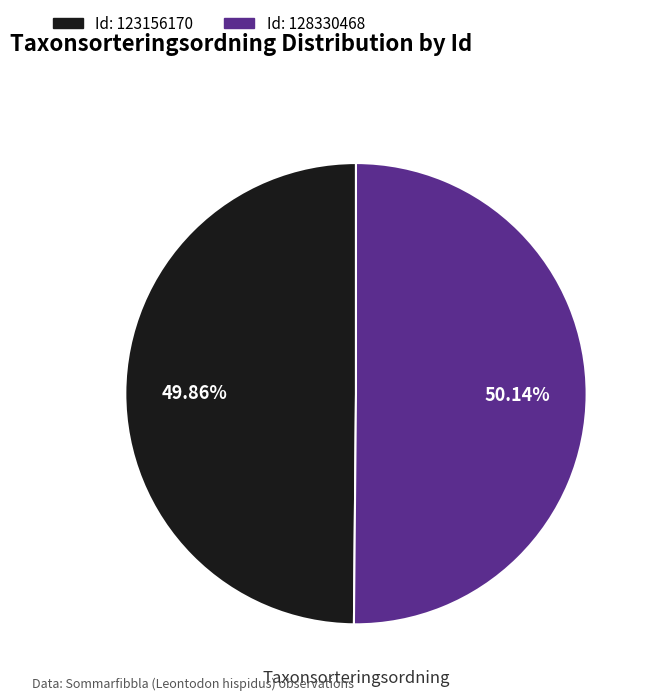

Is there any slice that represents more than half of the pie?

Yes